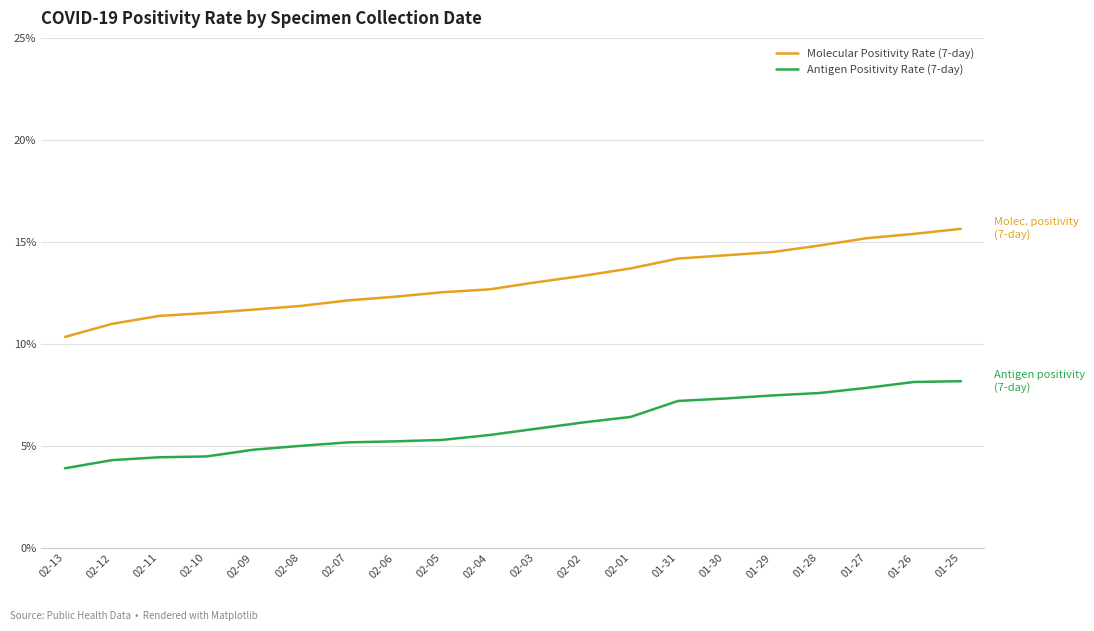

What are all the series names shown in the legend?

Molecular Positivity Rate (7-day), Antigen Positivity Rate (7-day)